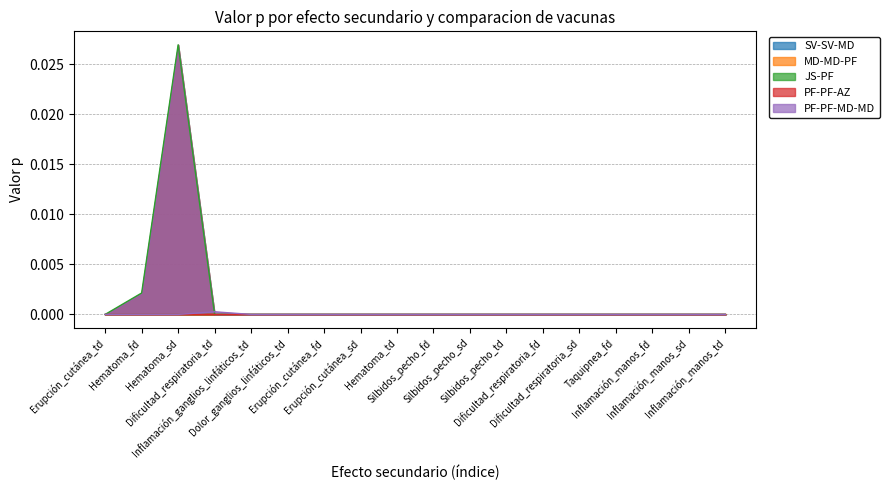

Rank the series at Hematoma_fd from lowest to highest value.

SV-SV-MD, MD-MD-PF, PF-PF-AZ, PF-PF-MD-MD, JS-PF